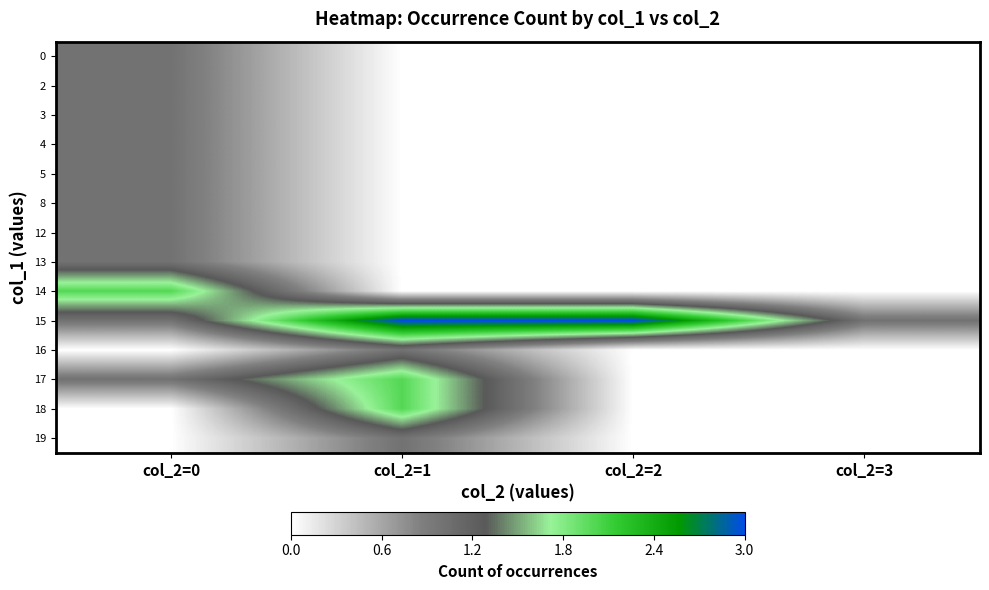

Between col_2=0 and col_2=3, which is larger?

col_2=0